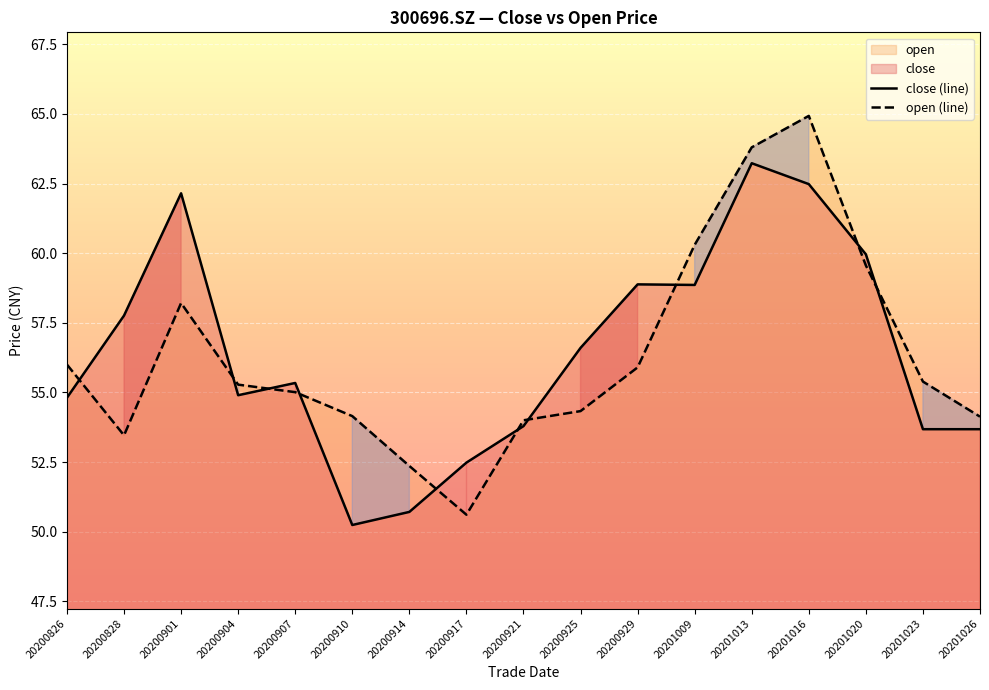

How many interior local peaks does the open (line) series have?

2